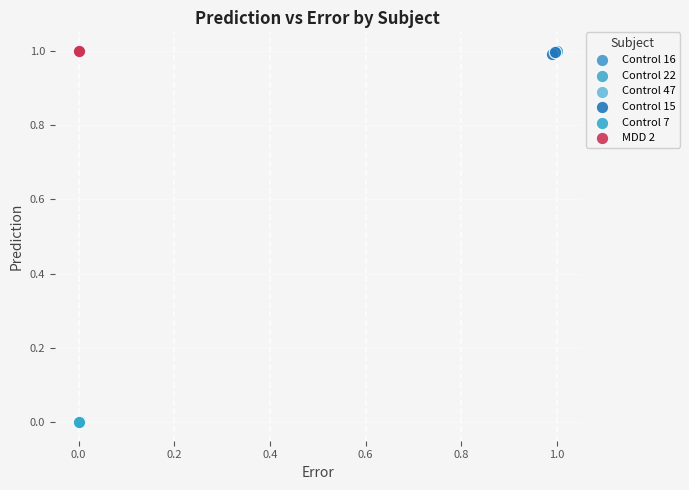

What are all the series names shown in the legend?

Control 16, Control 22, Control 47, Control 15, Control 7, MDD 2